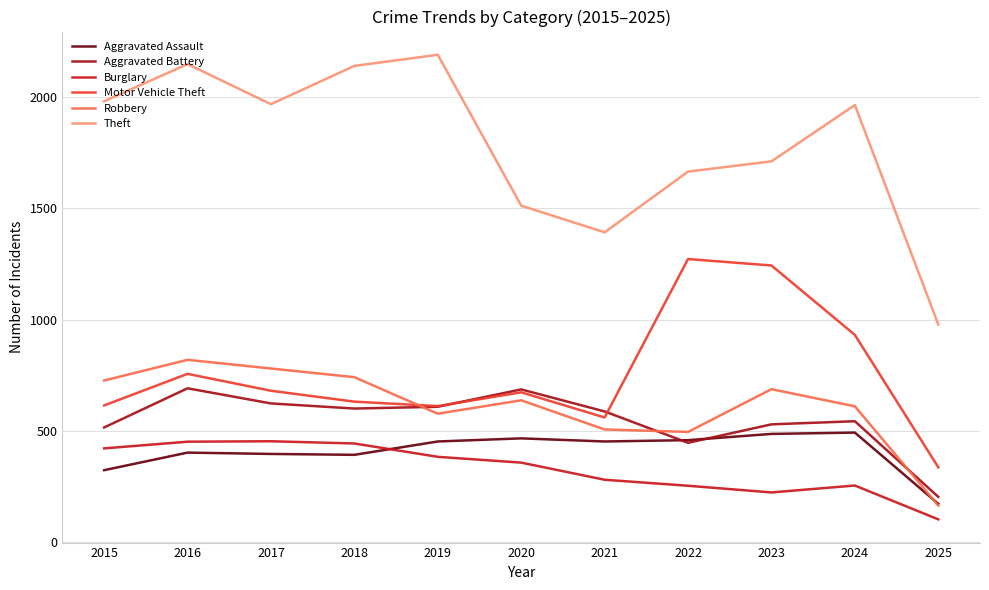

How many lines are shown in the chart?

6